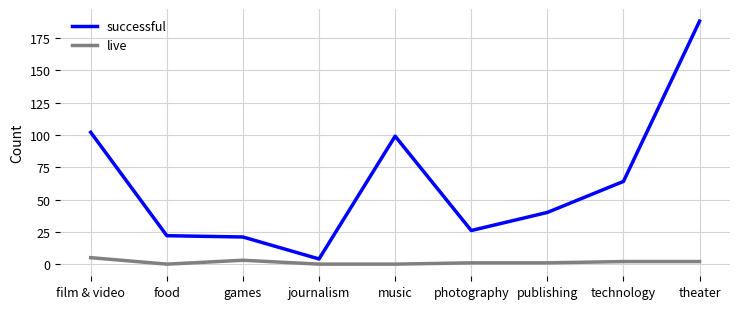

The successful series shows 26 at photography. True or false?

True